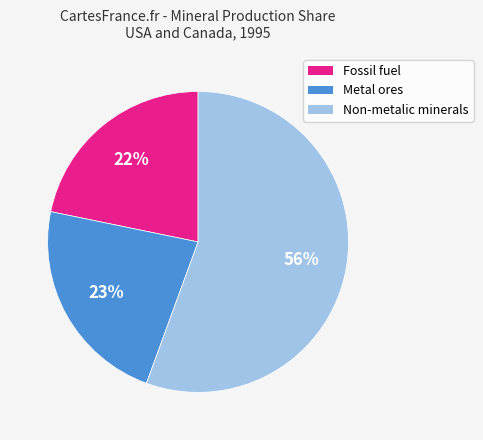

Which category has the biggest portion of the pie?

Non-metalic minerals